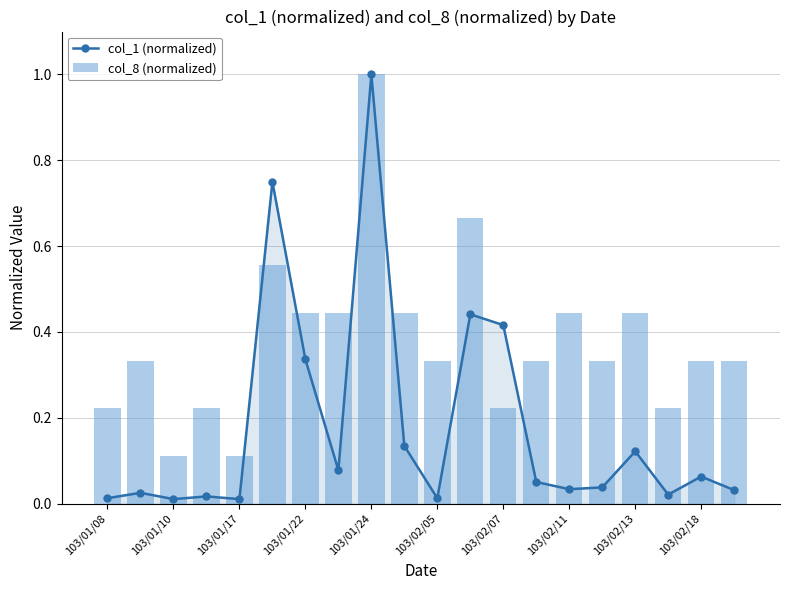

How many col_8 (normalized) values are between 0 and 1?

20